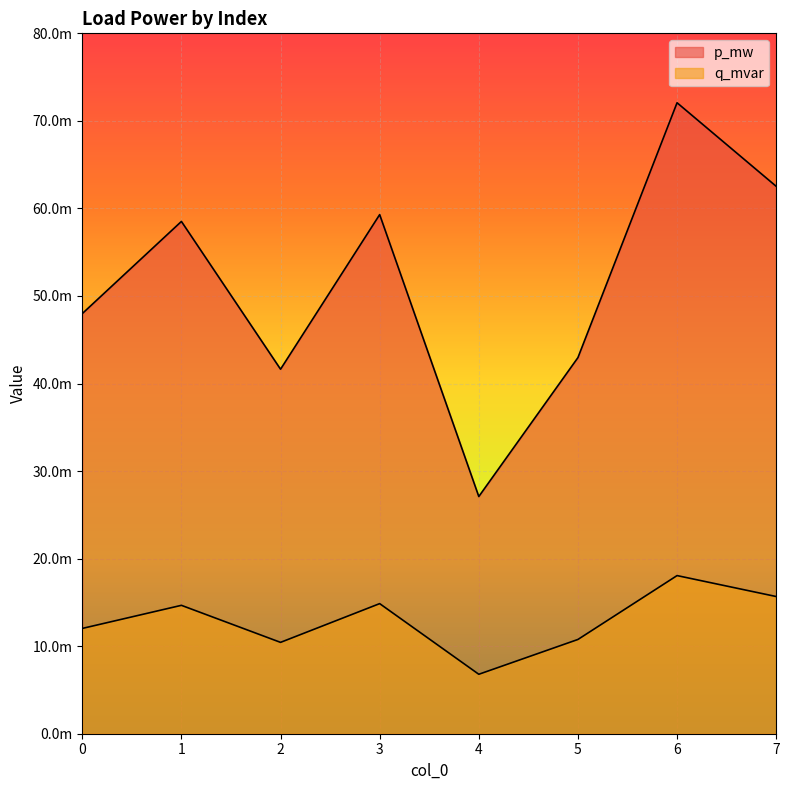

Which has a higher value, 0 or 7?

7